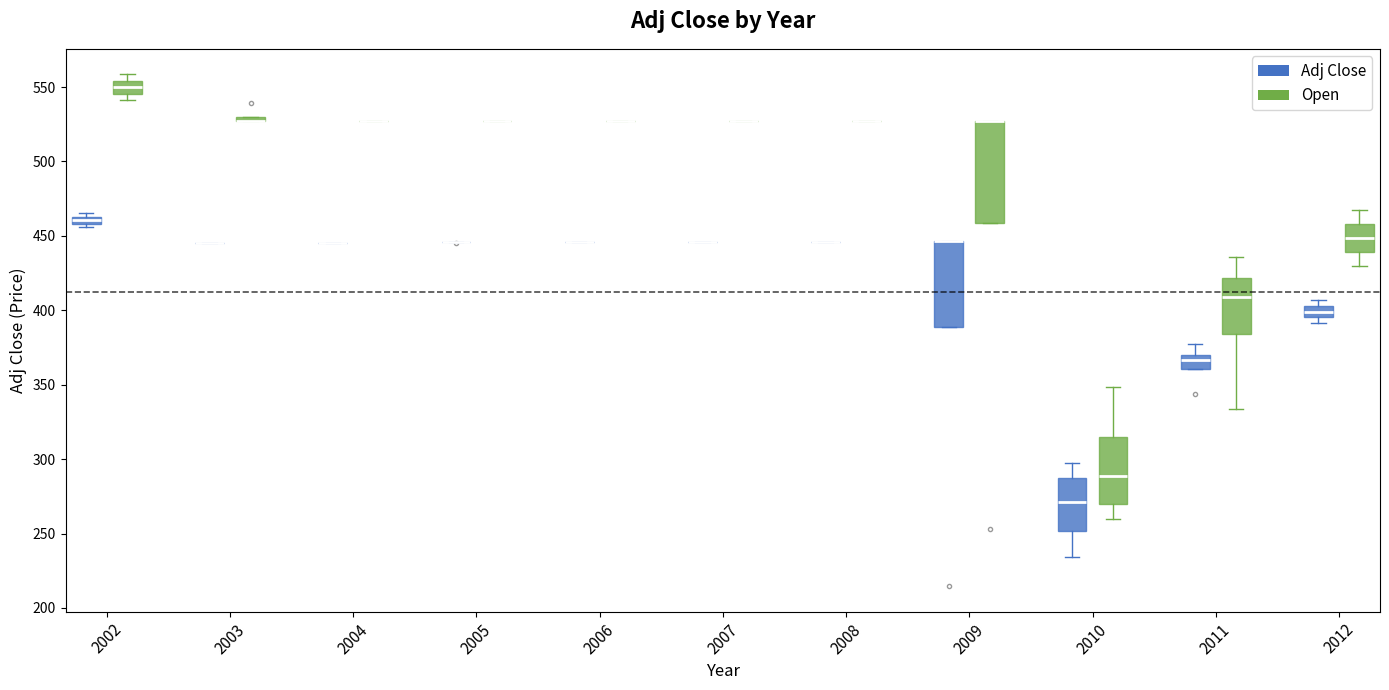

Where does the upper whisker of the box for 2010 (Open) end on the y-axis? The values are not printed on the chart, so give them approximately, as read against the axis.

350